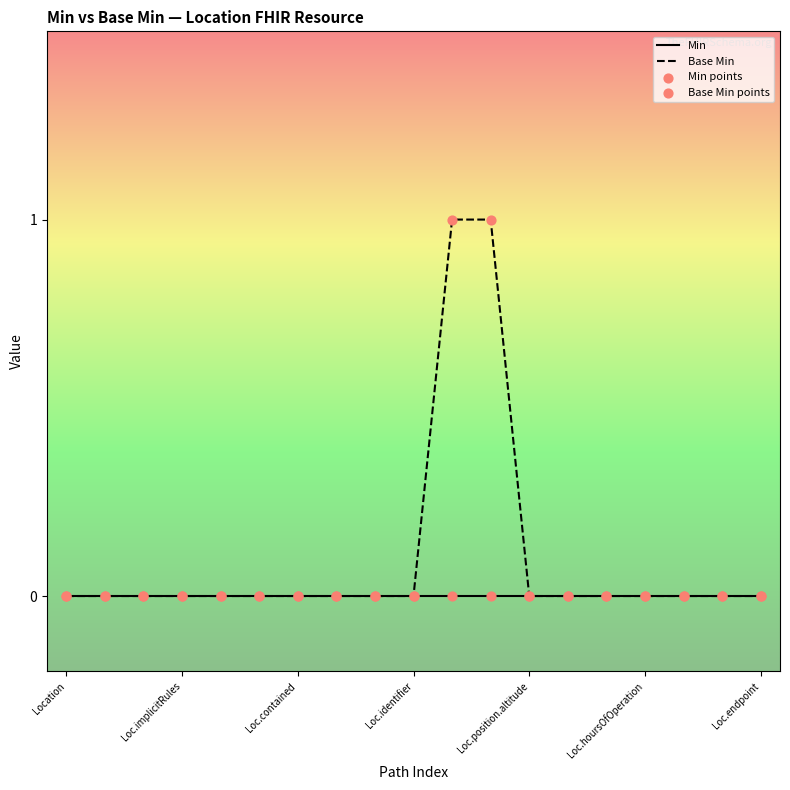

Which series has the largest total across all categories?

Base Min